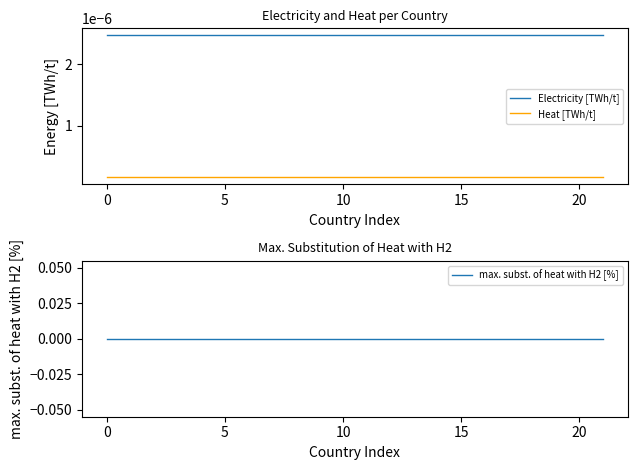

Is it true that Electricity [TWh/t] equals 0.0 at 8?

True